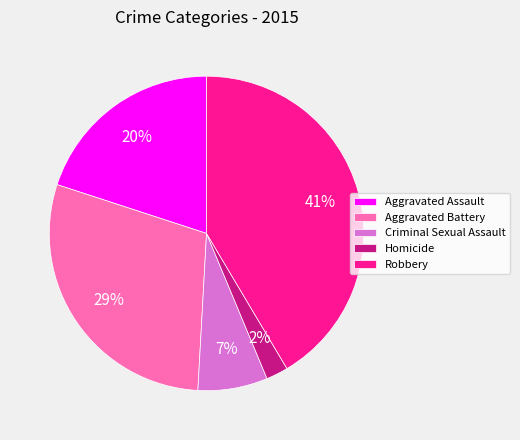

What is the largest slice in the pie chart?

Robbery